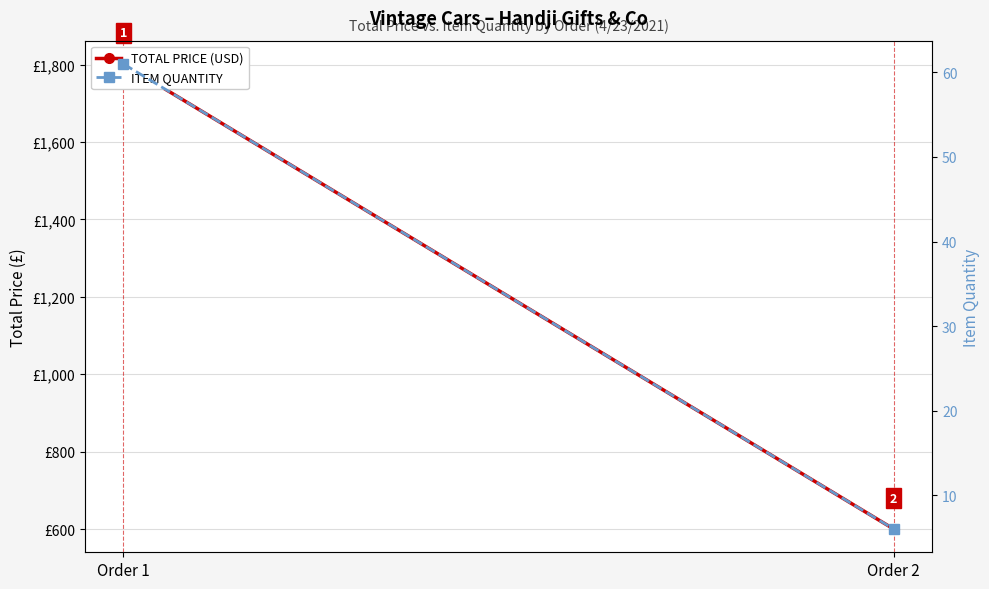

Reading left to right, transcribe all the data shown in this chart.

TOTAL PRICE (USD): Order 1=1801.9	Order 2=600.0
ITEM QUANTITY: Order 1=61.0	Order 2=6.0